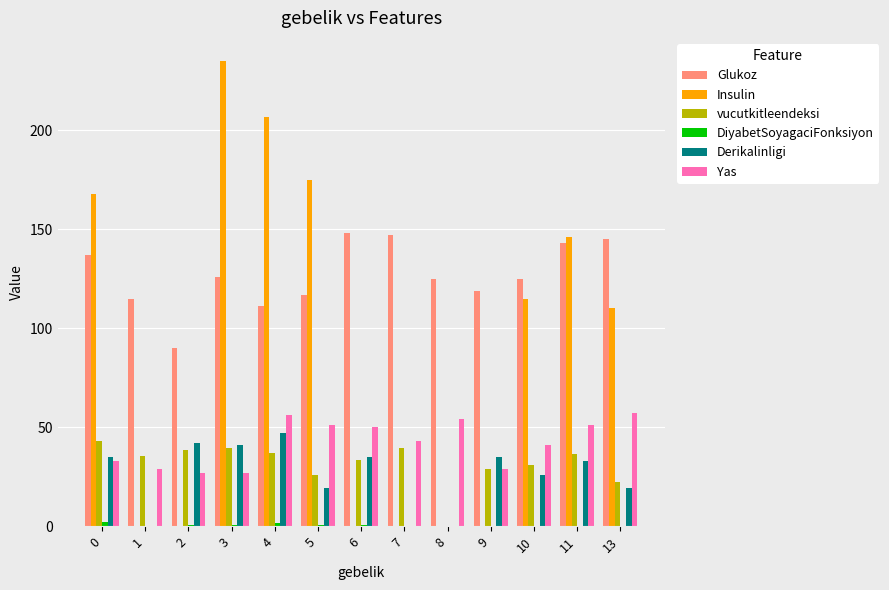

Which series changed the most between 6 and 10?

Insulin